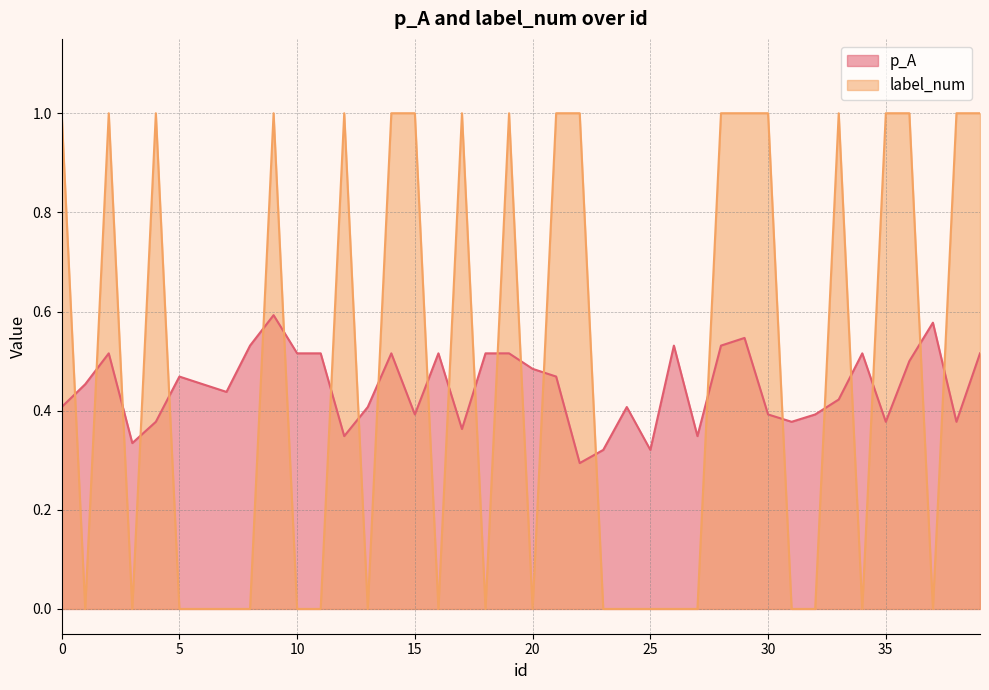

Does the chart have visible grid lines?

Yes